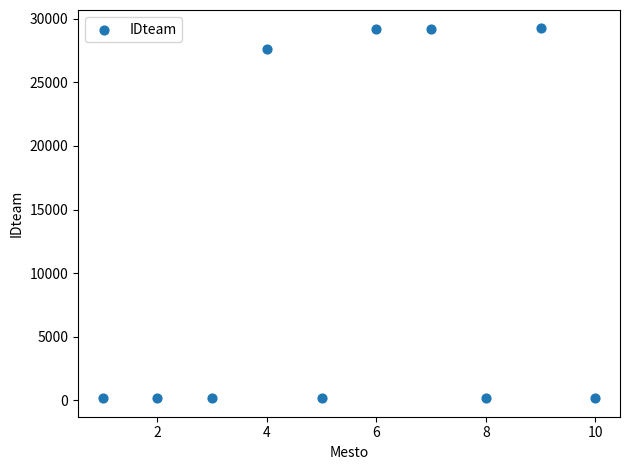

What Y value in the scatter plot is closest to 14698?

27601